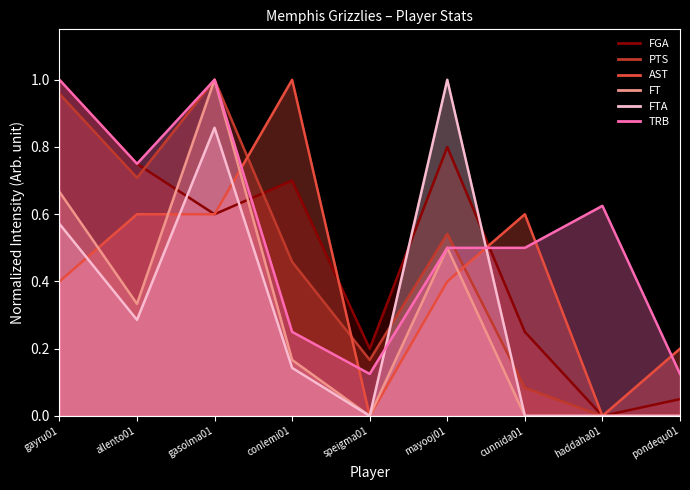

True or false: TRB has a value of 0.0 at speigma01.

False